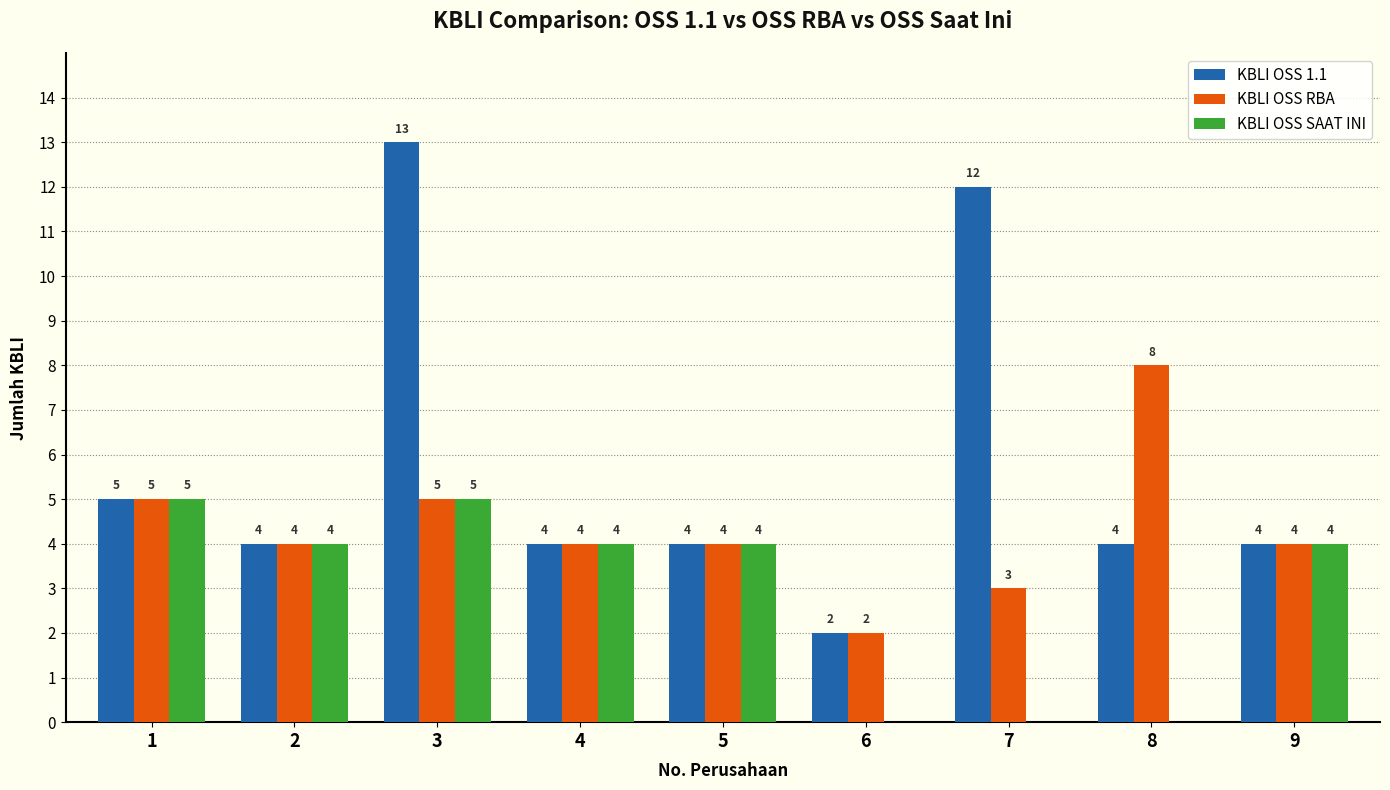

Between 5 and 7, which series saw the biggest shift?

KBLI OSS 1.1